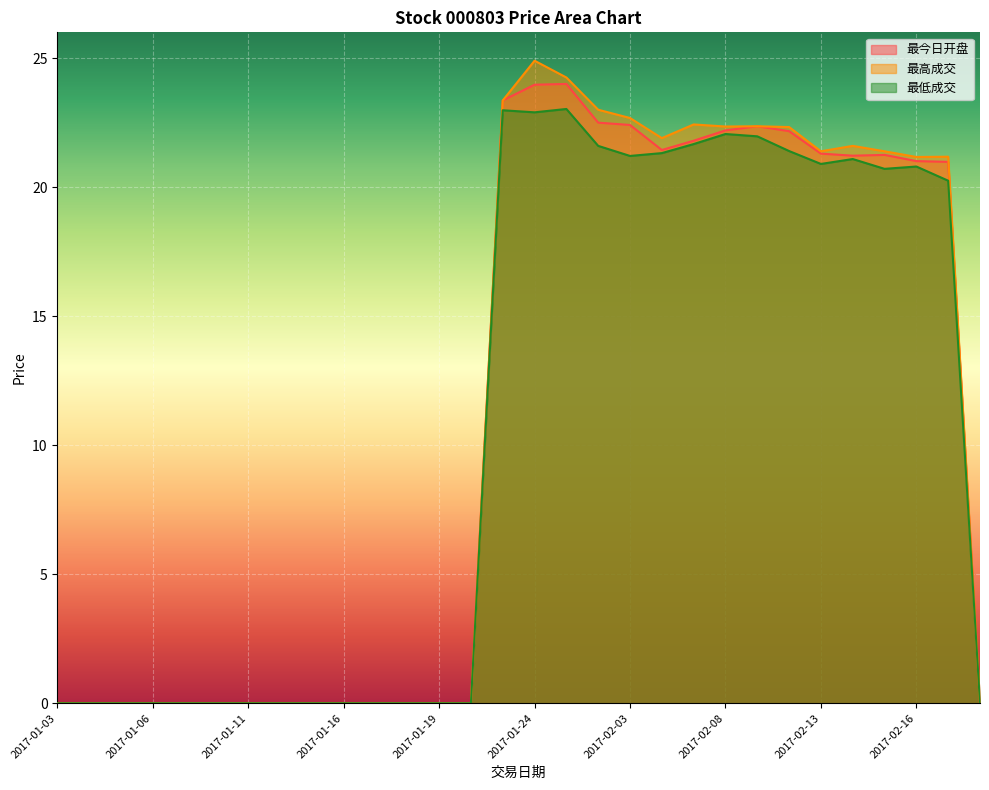

Between 2017-01-25 and 2017-02-16, which series saw the biggest shift?

最高成交